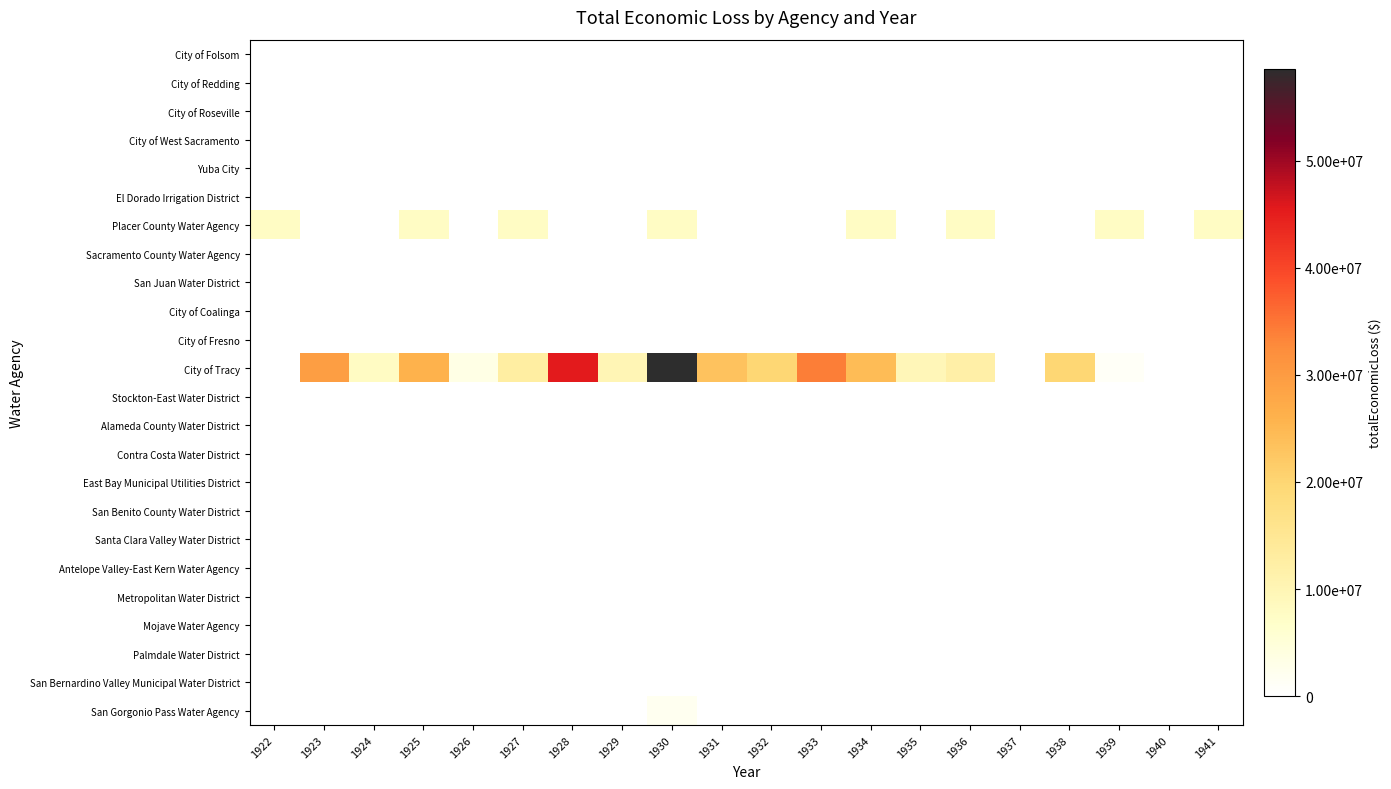

Which category has the lowest value across all series?

1922